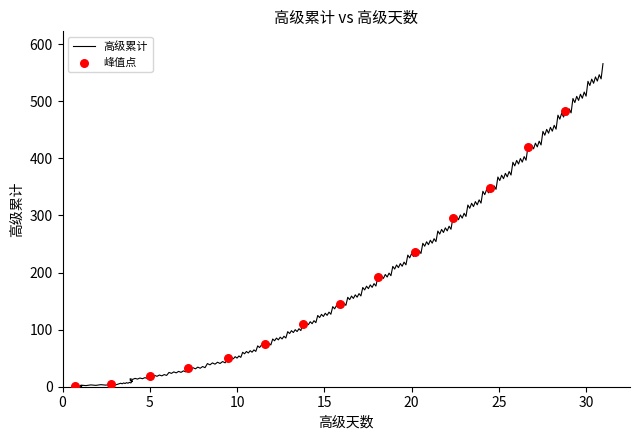

Between 12.04 and 21.5, which is larger?

21.5